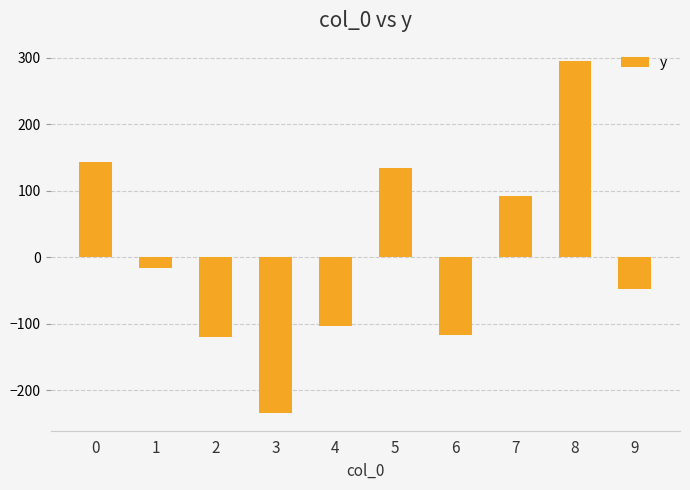

Does the chart contain stacked bars?

No